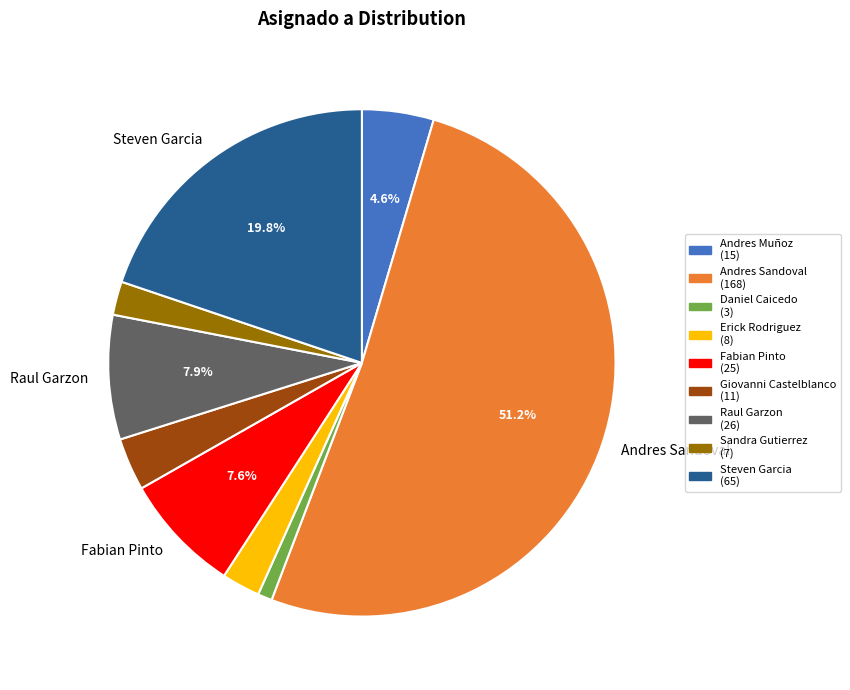

Is there a majority slice in this chart?

Yes